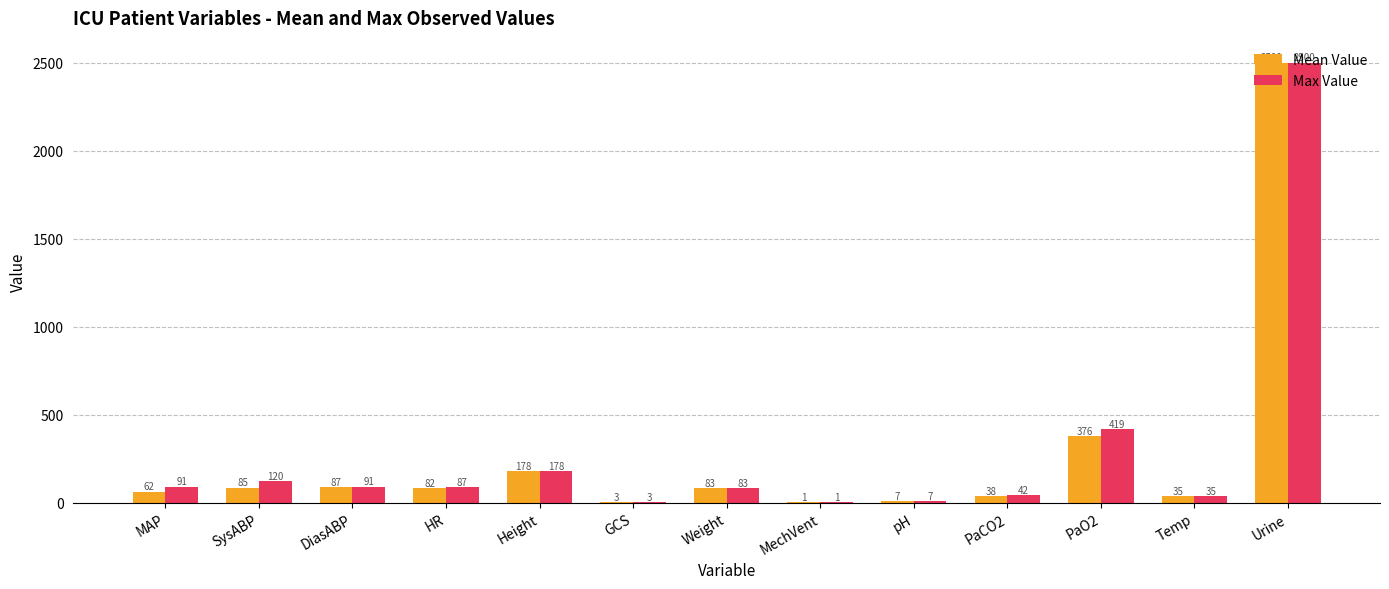

Is it true that Max Value equals 2500.0 at Urine?

True